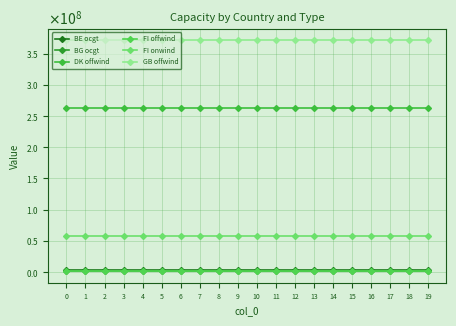

What is the value of the FI onwind point at the 19th from the left?

57190735.3